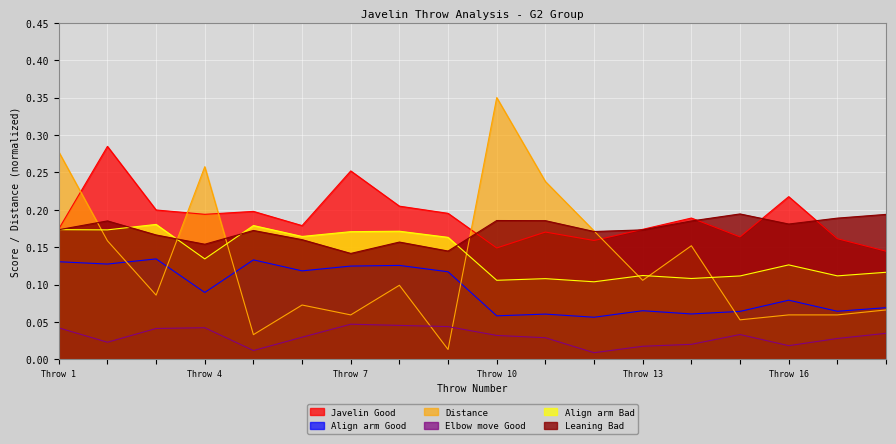

In Align arm Bad, how many points are higher than both neighbors (excluding endpoints)?

6